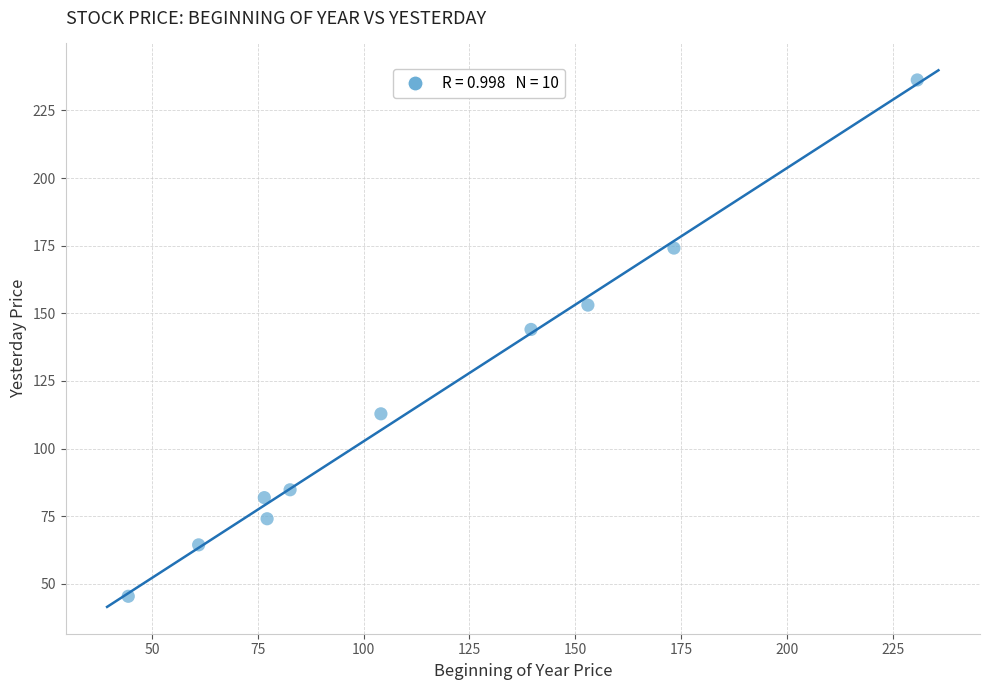

What is the average X value?

114.2